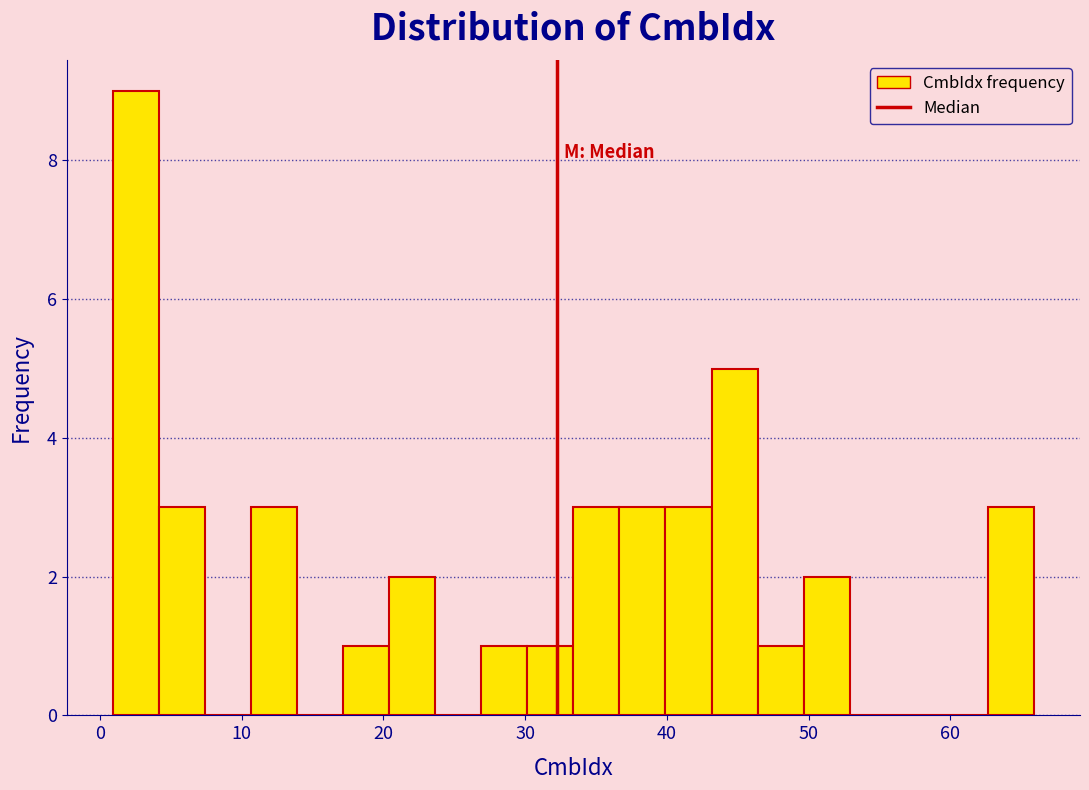

Read against the x-axis, roughly where is the centre of the tallest bar?

3